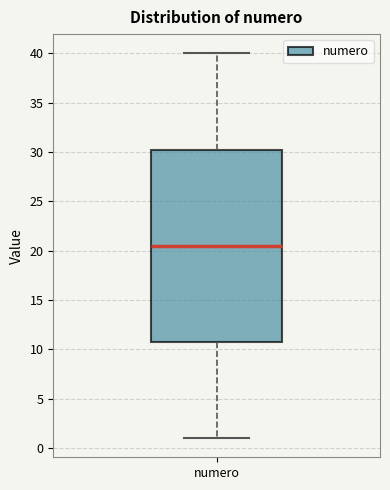

Read this box plot against the y-axis: the position of the median line, the range covered by the box, and the ends of both whiskers. The values are not printed on the chart, so give them approximately, as read against the axis.

median 20.5, box 11.0 to 30.5, whiskers 1.0 to 40.0